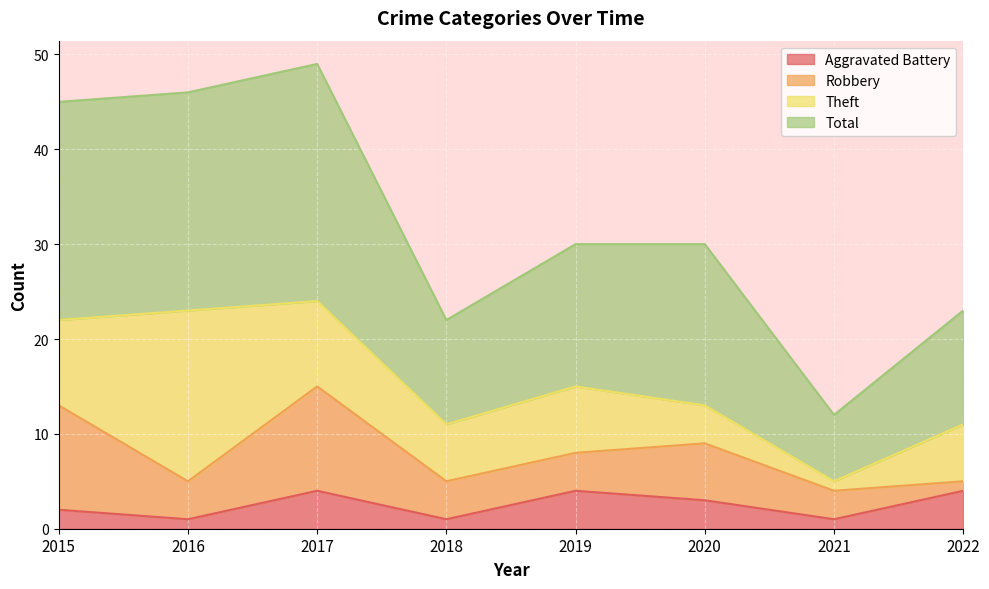

What is the value of the Total point at the 8th from the left?

23